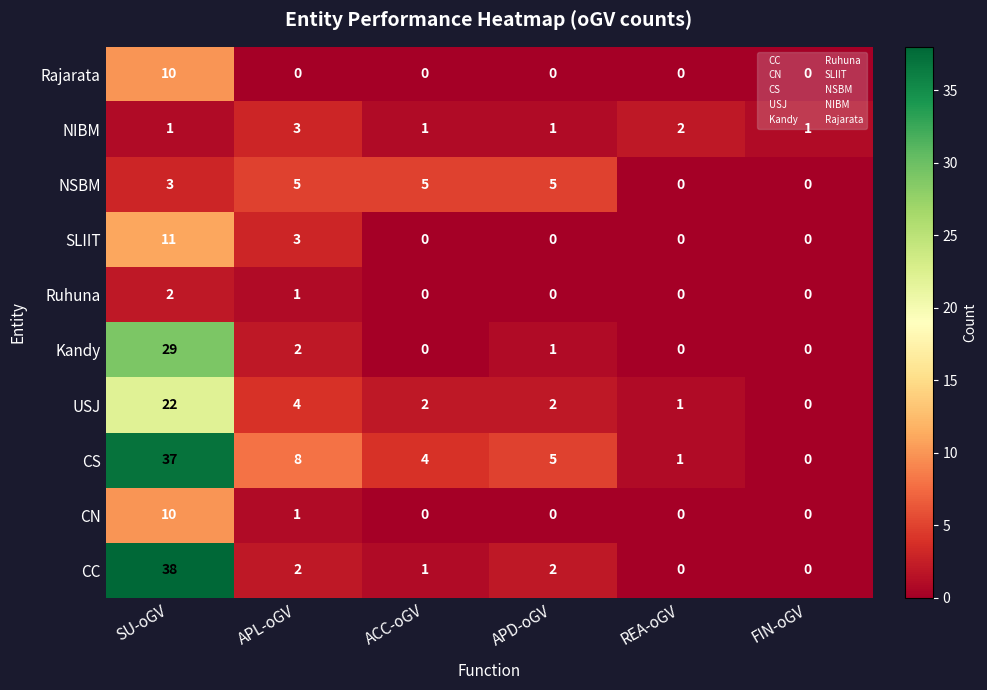

True or false: Kandy has a value of 0 at FIN-oGV.

True